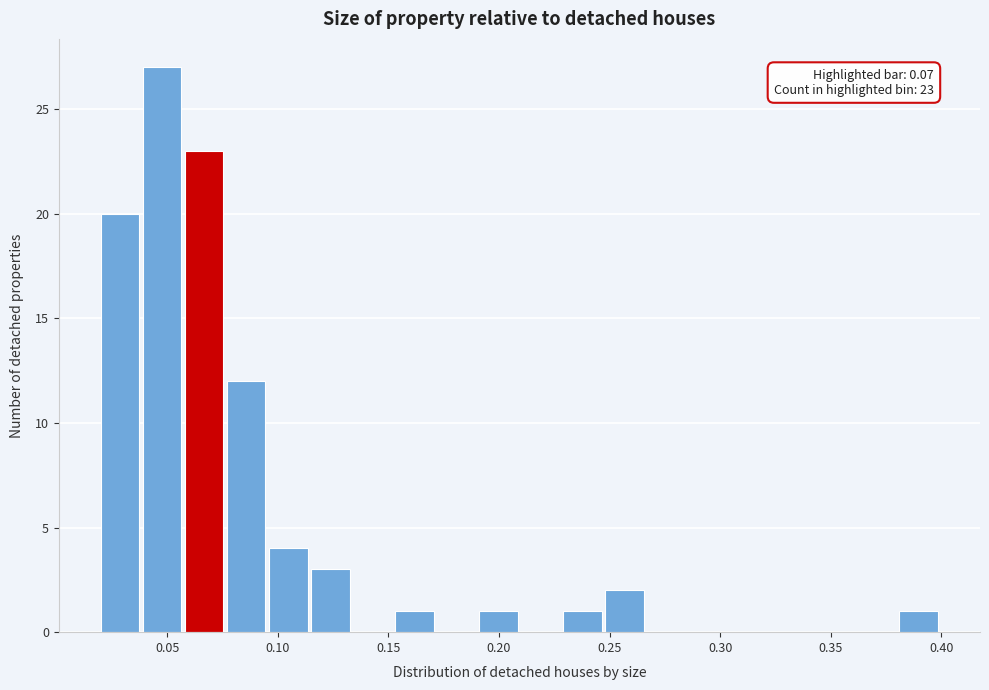

Around what value on the x-axis is the tallest bar? Give the approximate position of its centre, as read against the axis.

0.050